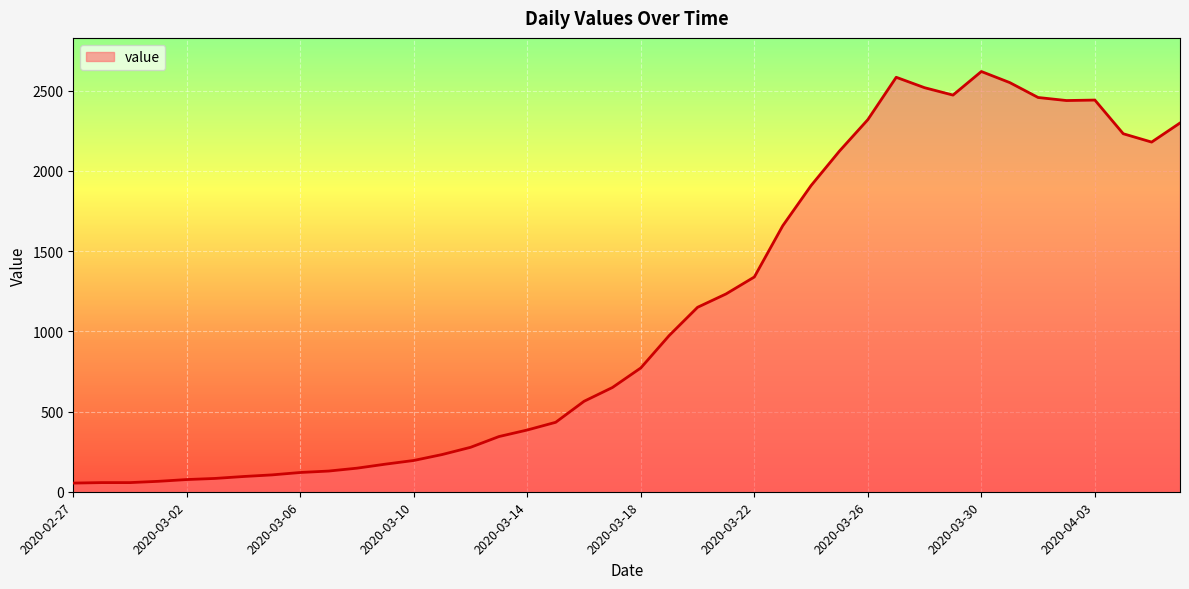

What is the difference between the maximum and minimum values?

2566